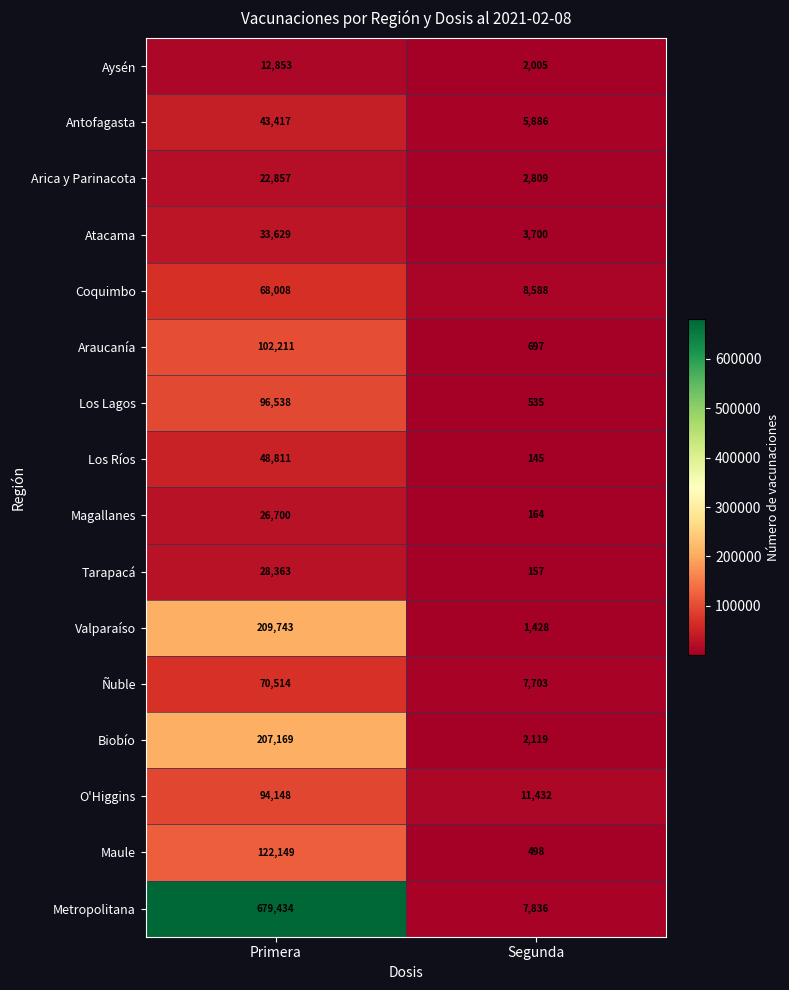

What is the total value across all series at Segunda?

55702